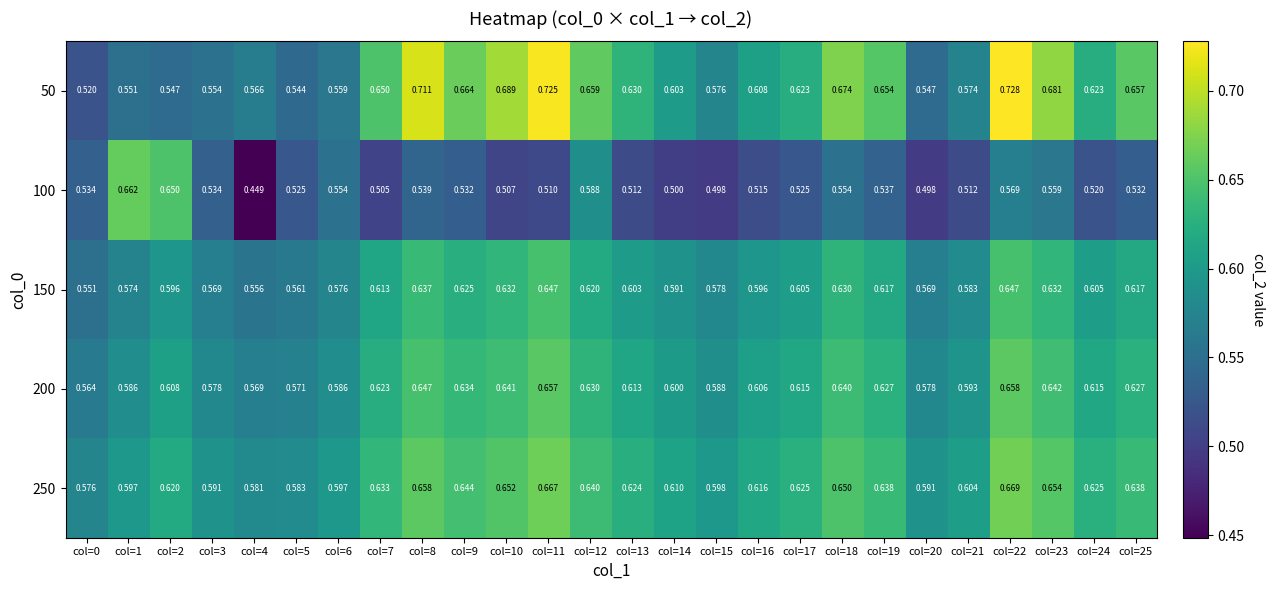

At col=22, list the series in order from largest to smallest.

50, 250, 200, 150, 100